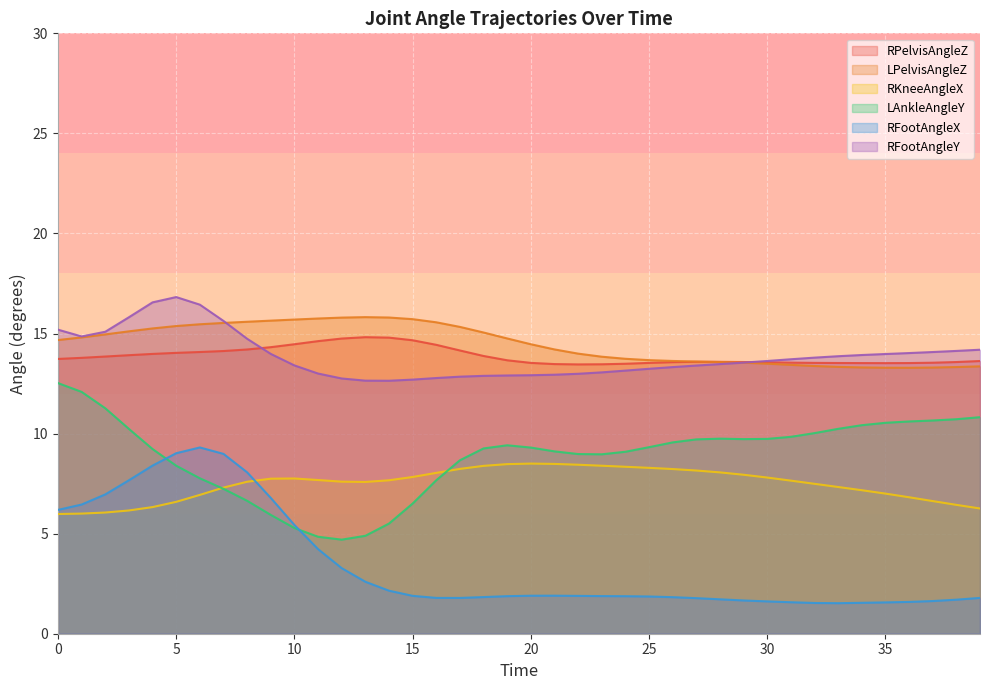

After their last crossing, which series has the higher values: RFootAngleY or LPelvisAngleZ?

RFootAngleY